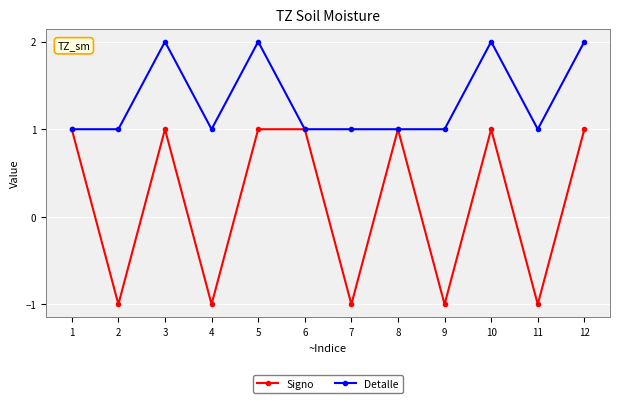

What is the sum of all Signo values?

2